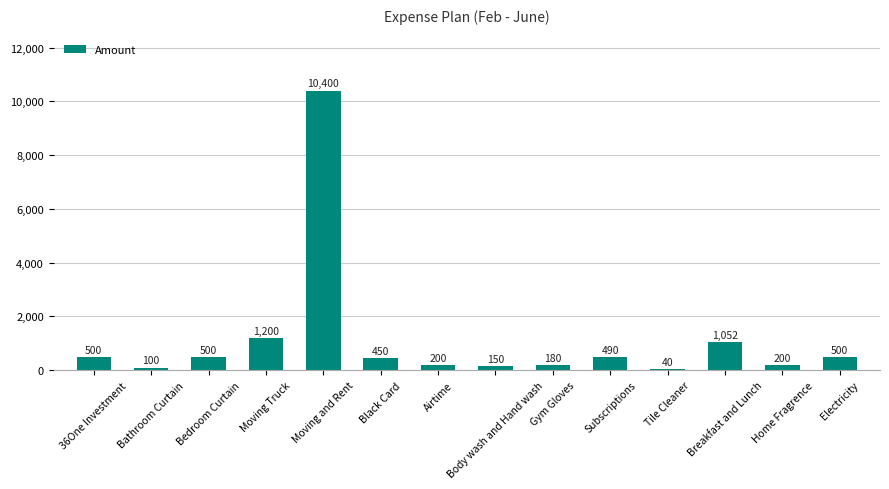

Is it true that the value at Electricity is 500?

True